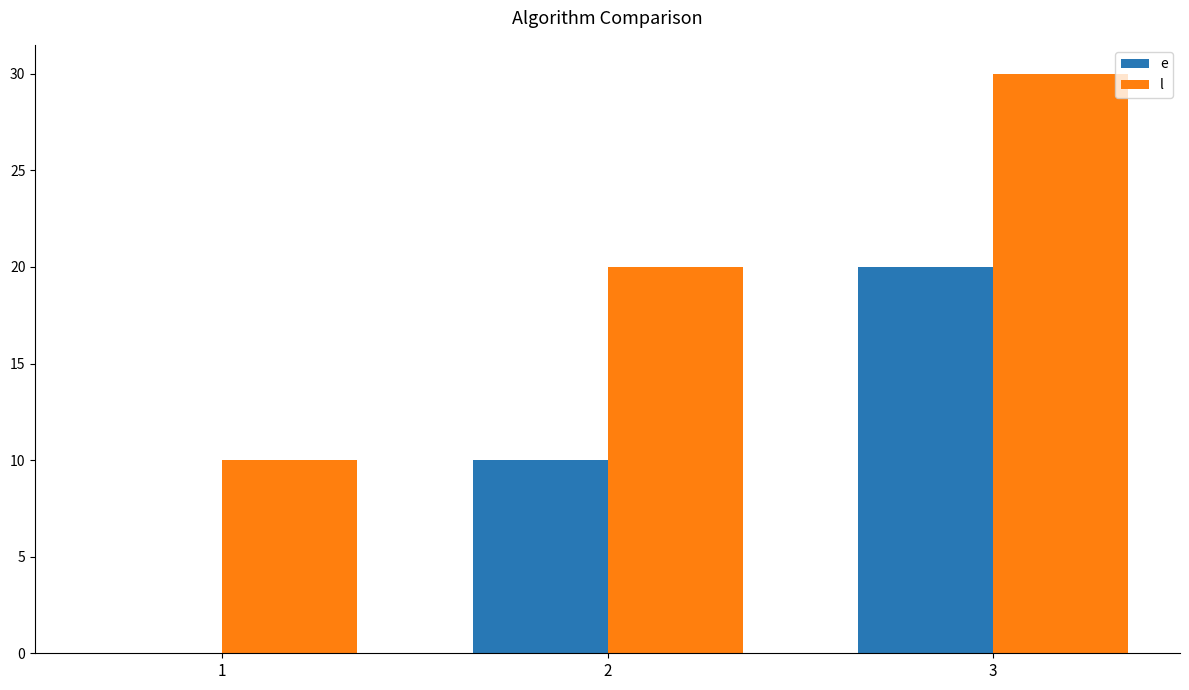

The value of e at 2 is 16. True or false?

False